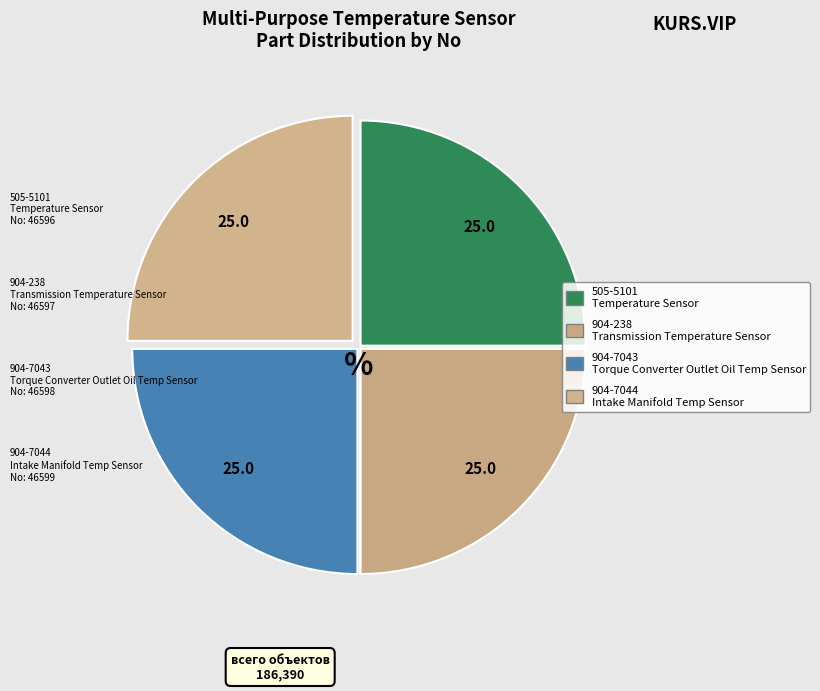

How many slices are in this pie chart?

4